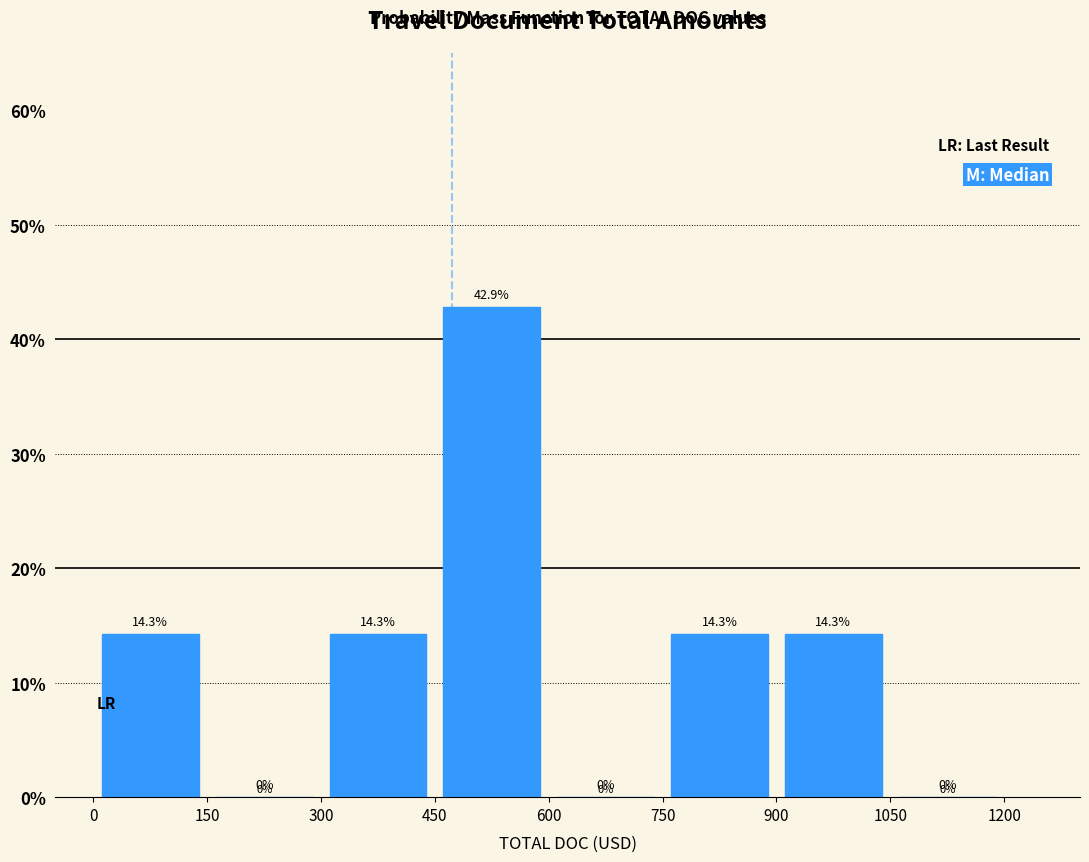

Reading left to right, transcribe this chart: for each bar, give the range it covers on the x-axis and its height.

0 to 150: 14.3
150 to 300: 0.0
300 to 450: 14.3
450 to 600: 42.9
600 to 750: 0.0
750 to 900: 14.3
900 to 1050: 14.3
1050 to 1200: 0.0